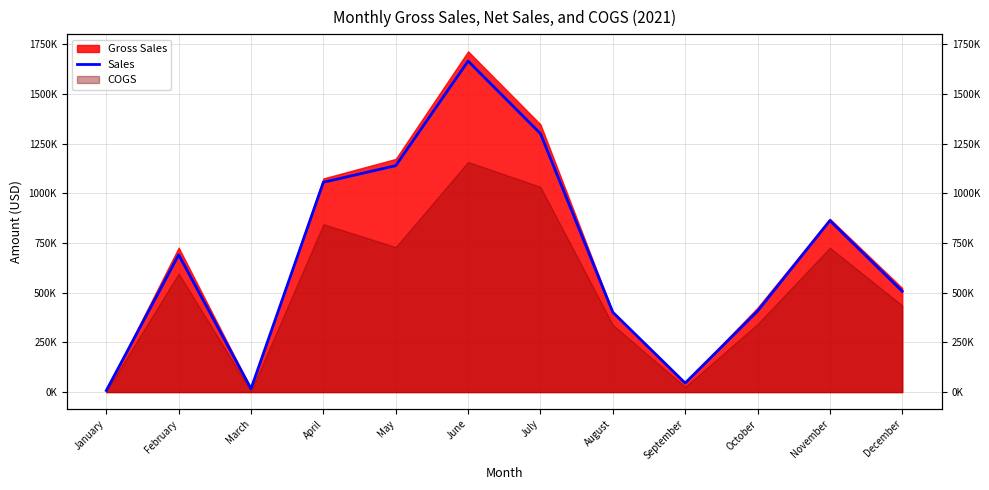

The chart shows a value of 401753.0 at August. True or false?

True